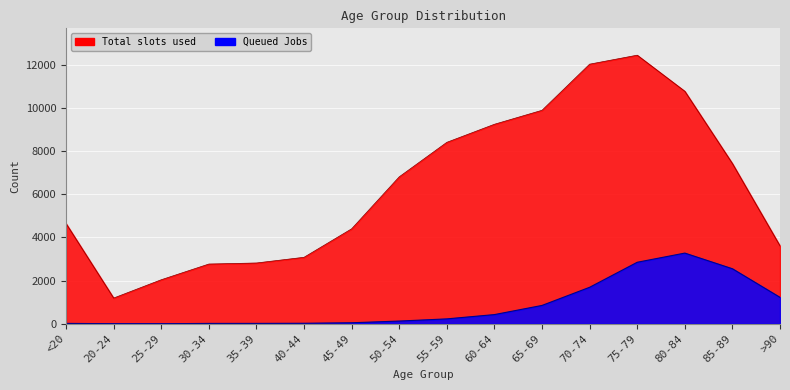

How many values in the Total slots used series exceed 6803?

7